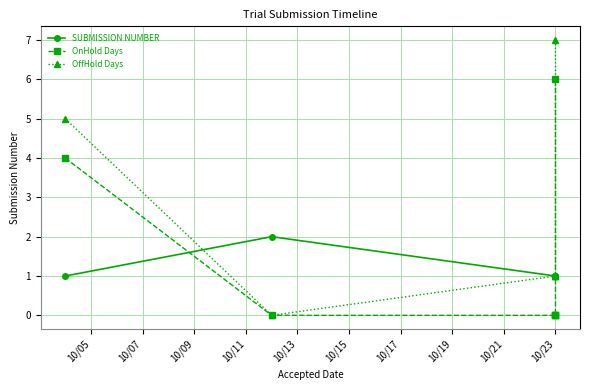

At which label is OffHold Days closest to 3?

10/05